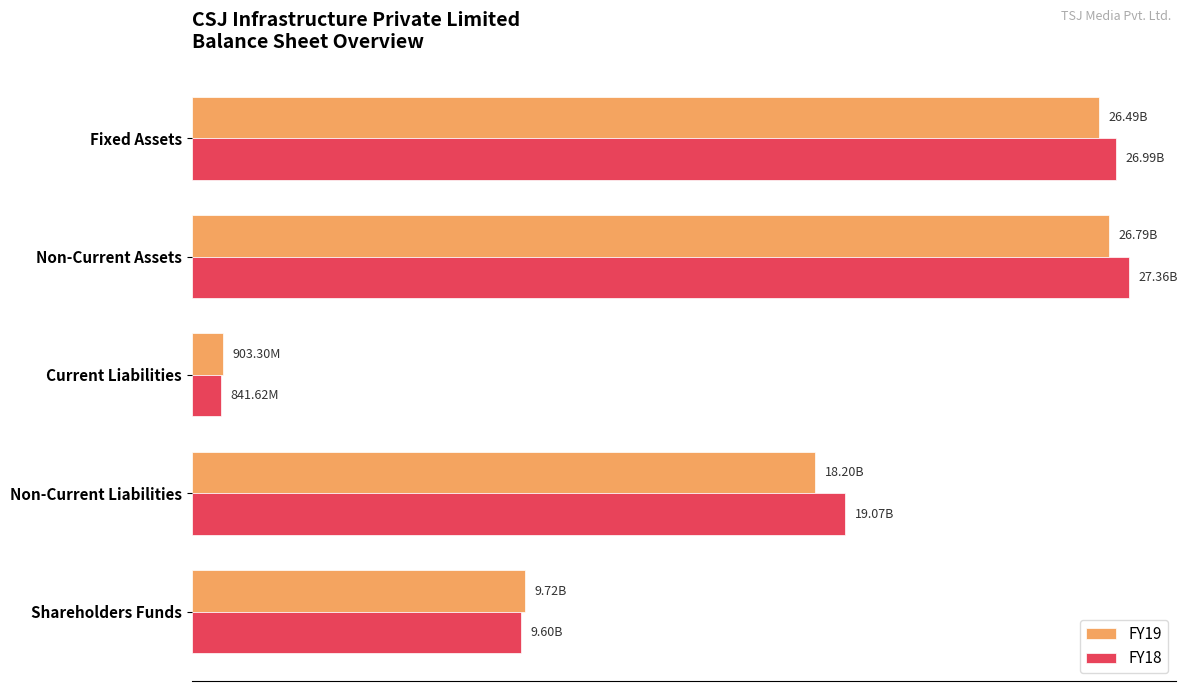

What is the value of the FY19 bar at the 4th from the left?

26790243000